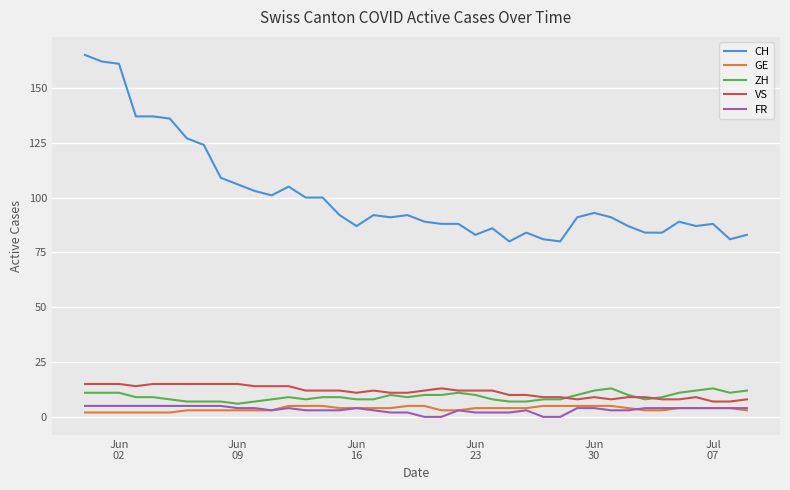

True or false: CH and ZH cross at least once.

False